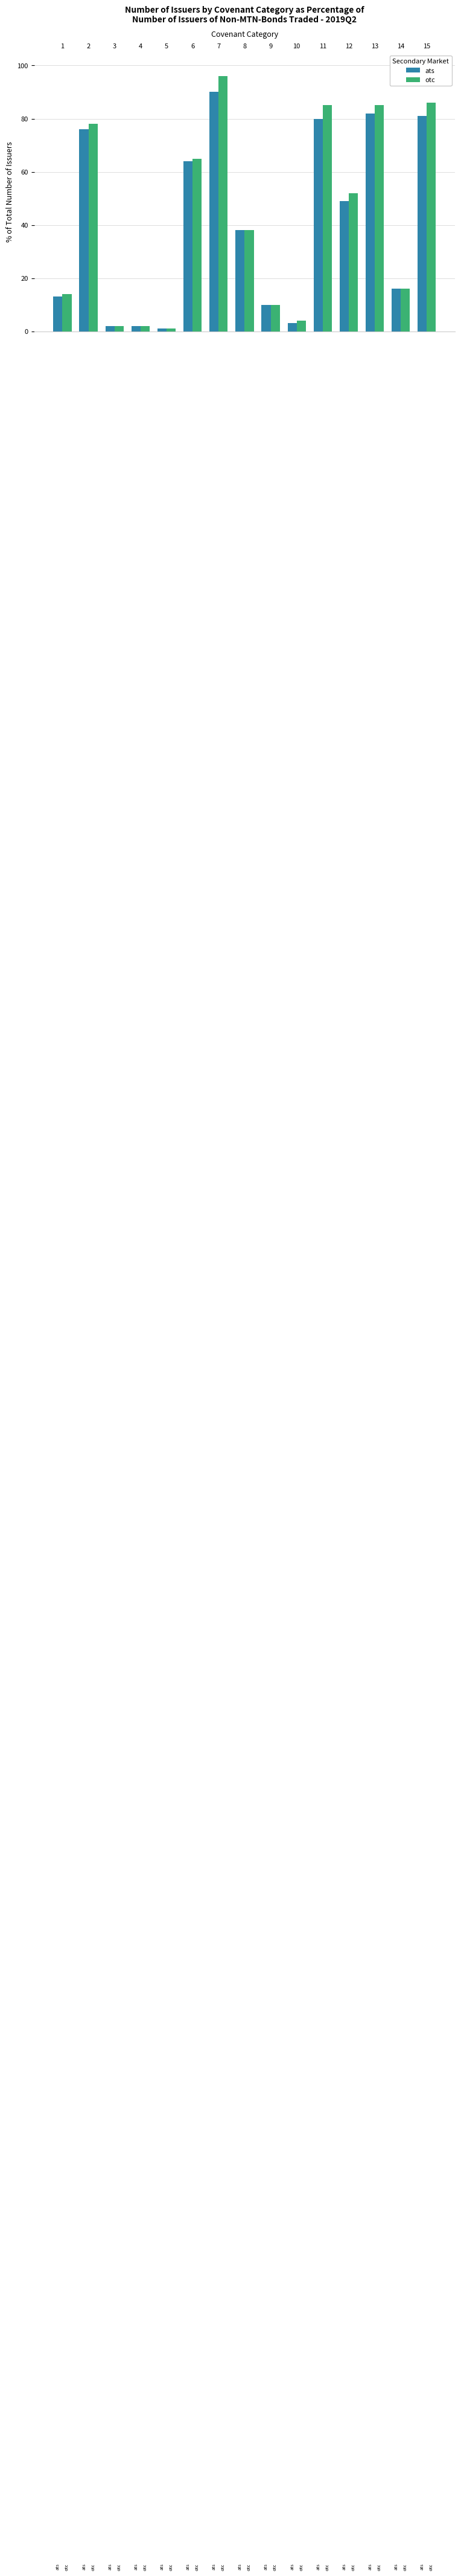

Which label corresponds to the smallest value in the chart?

5